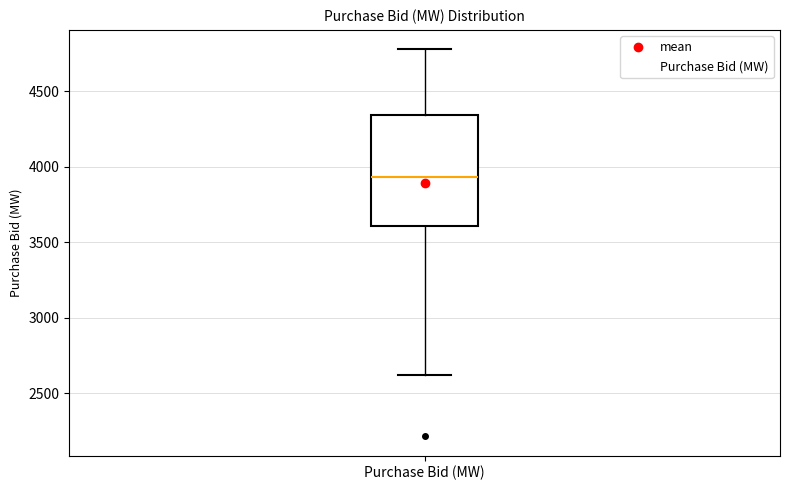

Where is the upper edge of the box for Purchase Bid (MW) on the y-axis? The values are not printed on the chart, so give them approximately, as read against the axis.

4350